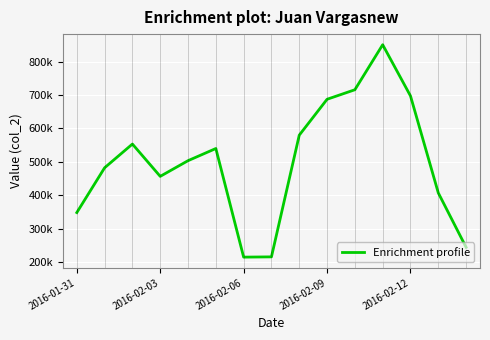

How many interior local peaks (higher than both neighbors) does the data have?

3